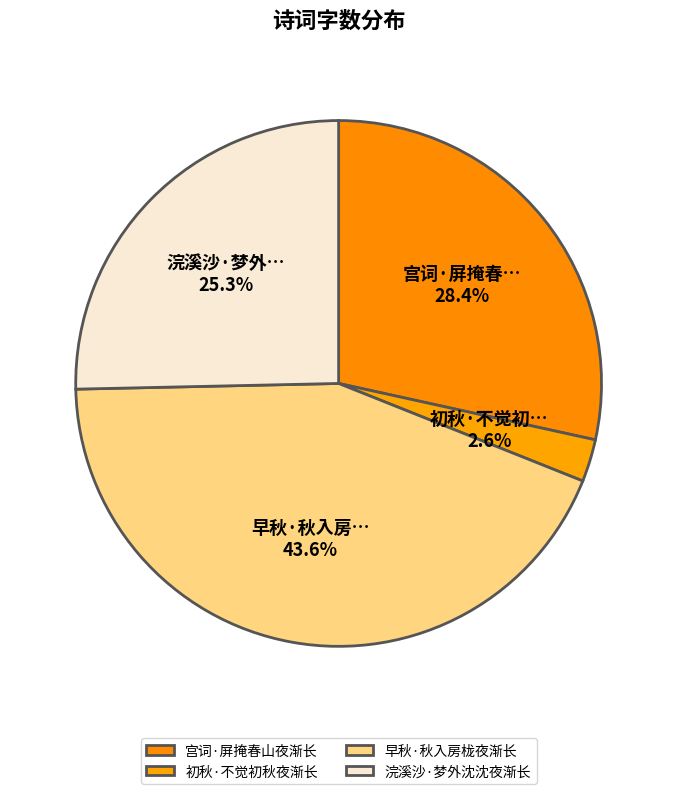

What is the ratio of the value at 早秋·秋入房栊夜渐长 to the value at 浣溪沙·梦外沈沈夜渐长?

1.7